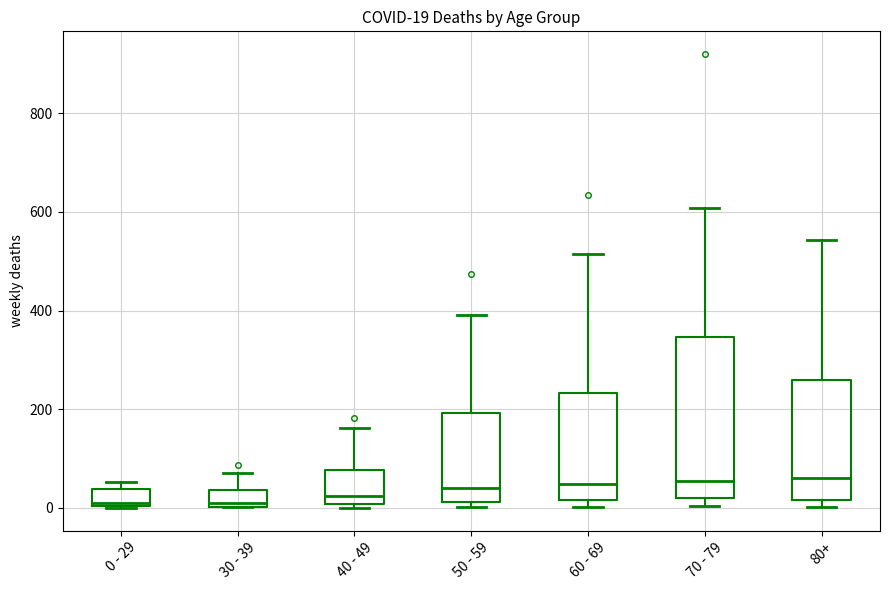

Which box is the tallest, from its lower edge to its upper edge?

70 - 79